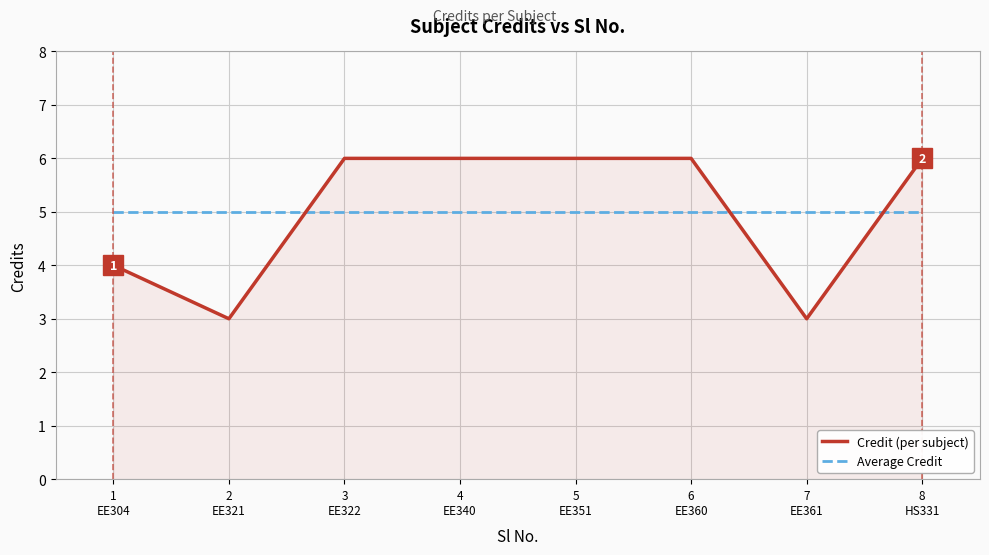

What position from the left is 1
EE304?

1